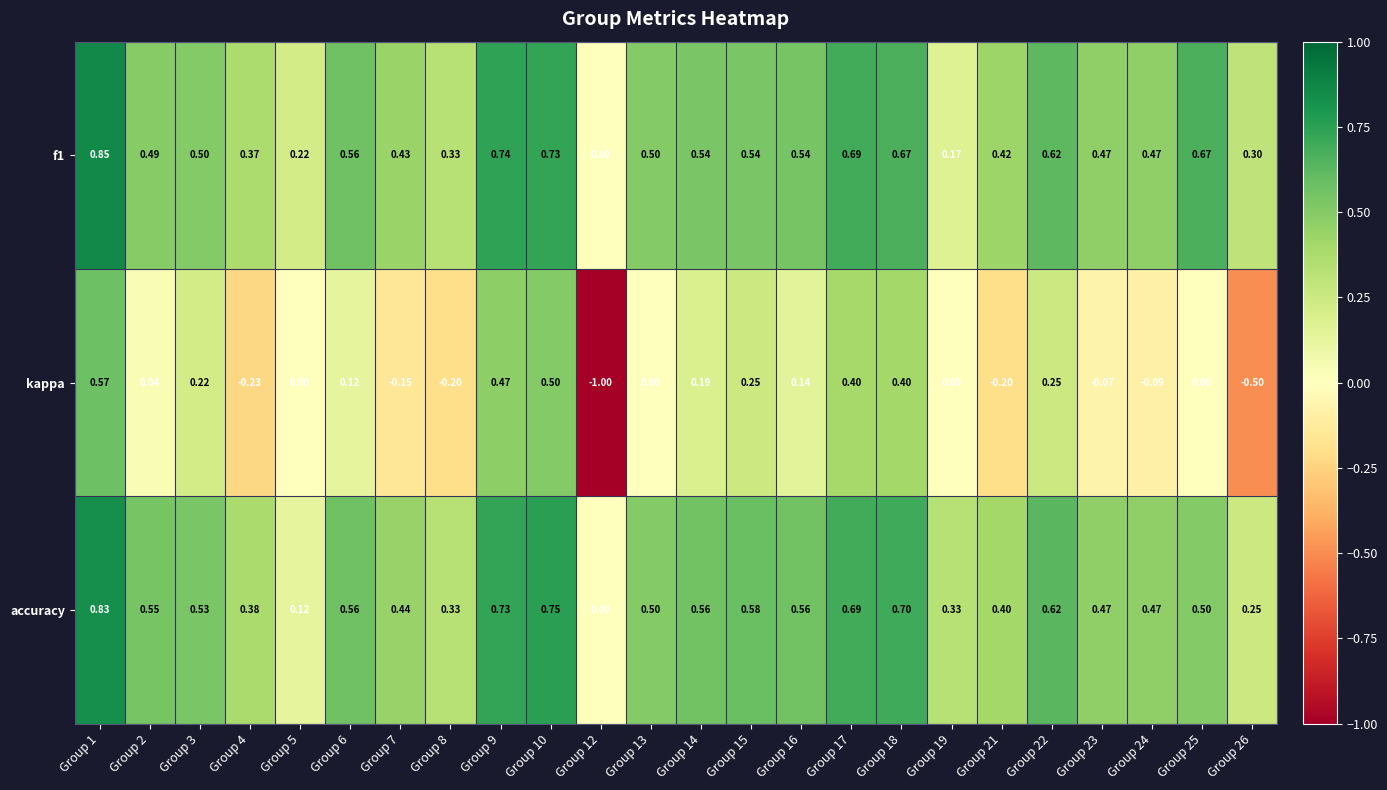

Rank the series by their maximum value, from lowest to highest.

kappa, accuracy, f1